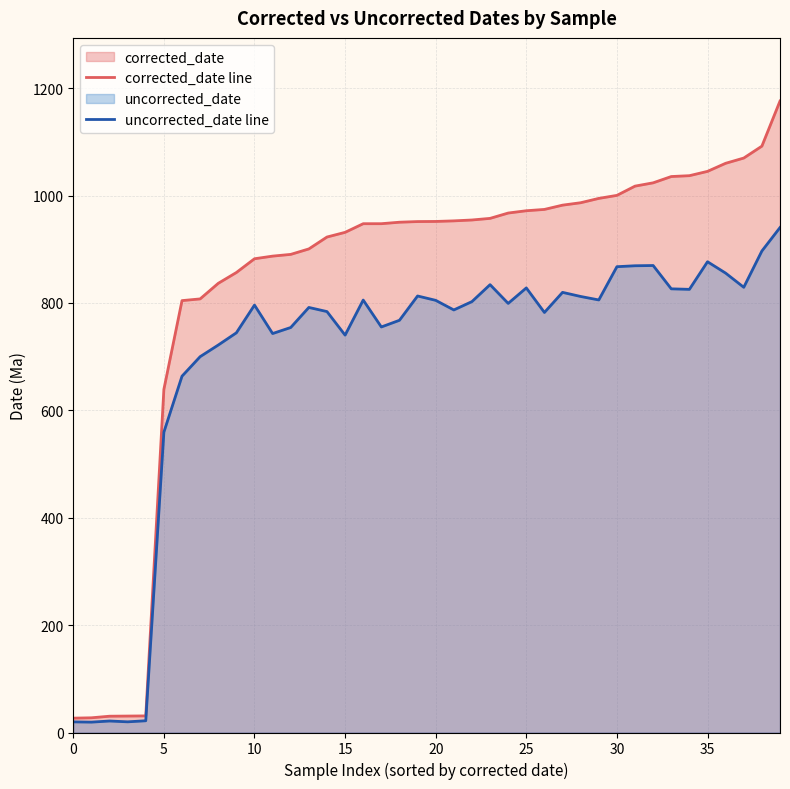

Reading right to left, extract all data points from this chart.

corrected_date line: 1176.1	1092.1	1069.9	1060.2	1045.1	1037.1	1035.5	1023.8	1017.6	1000.4	994.8	986.7	982.2	974.2	971.8	967.5	957.6	954.6	952.9	951.8	951.6	950.4	947.6	947.6	931.5	922.8	900.7	890.5	887.3	882.3	856.7	836.6	807.6	804.4	639.2	30.9	30.6	30.4	27.4	26.7
uncorrected_date line: 940.5	896.8	829.2	855.6	876.8	825.4	826.3	869.8	869.3	867.6	805.6	812.1	819.8	782.3	828.0	799.2	834.1	802.5	787.0	804.9	813.0	767.7	755.3	805.4	740.1	784.0	791.7	754.3	743.1	796.1	744.4	721.7	700.0	663.6	559.5	21.9	19.9	21.4	19.3	19.8